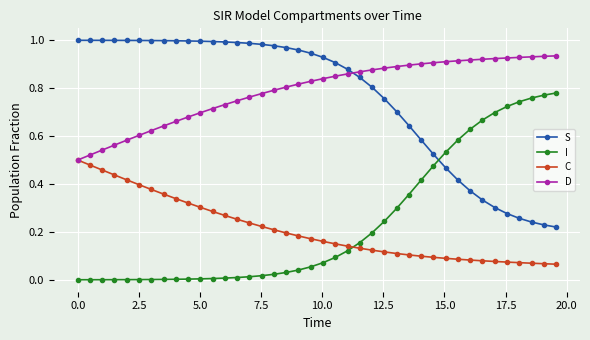

True or false: S and C intersect in this chart.

False